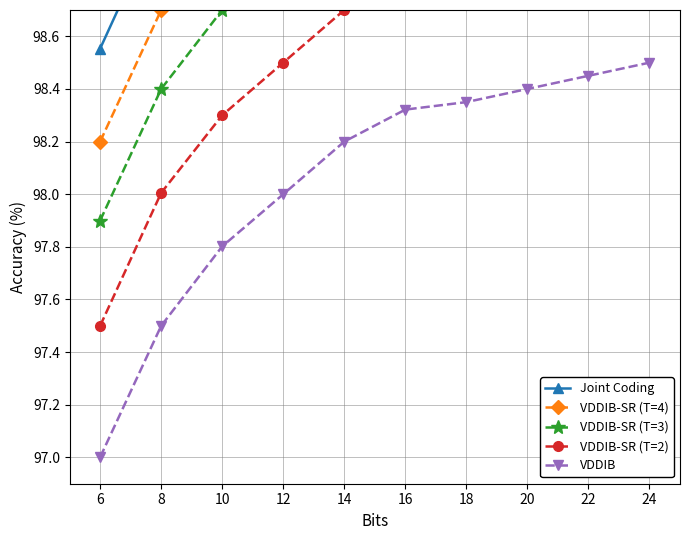

Is the value of VDDIB-SR (T=3) at 14 greater than the value of VDDIB-SR (T=4) at 6?

Yes